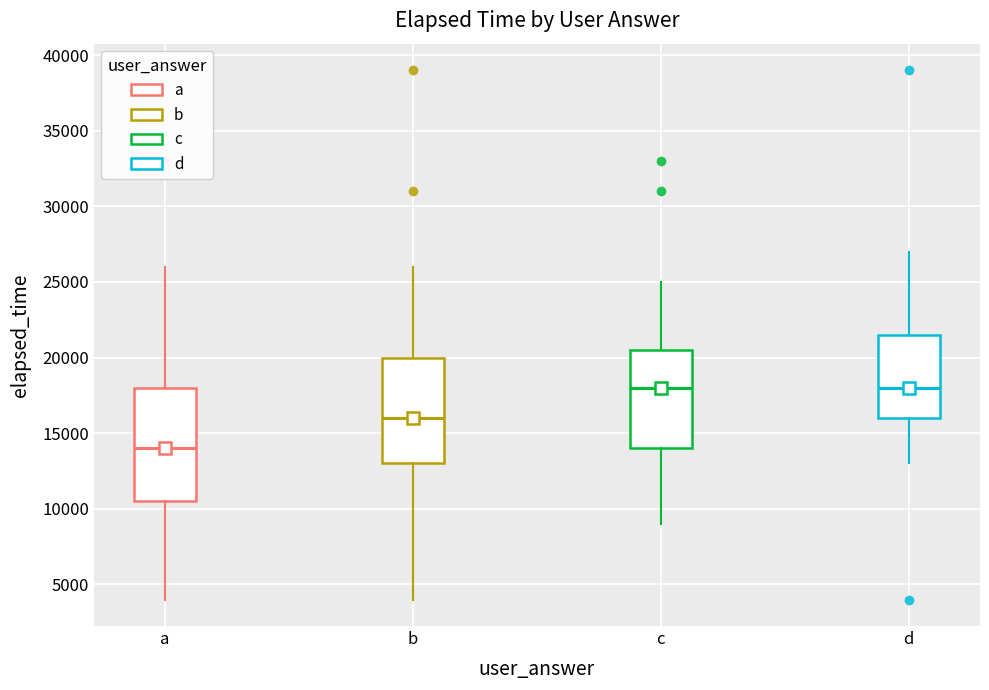

Reading left to right, read every box against the y-axis: the position of its median line, the range the box covers, and the ends of its whiskers. The values are not printed on the chart, so give them approximately, as read against the axis.

a: median 14000, box 10500 to 18000, whiskers 4000 to 26000
b: median 16000, box 13000 to 20000, whiskers 4000 to 26000
c: median 18000, box 14000 to 20500, whiskers 9000 to 25000
d: median 18000, box 16000 to 21500, whiskers 13000 to 27000